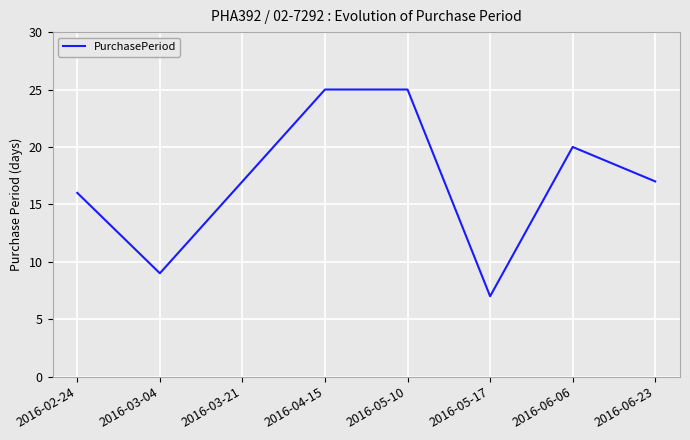

How many interior local valleys (lower than both neighbors) does the data have?

2